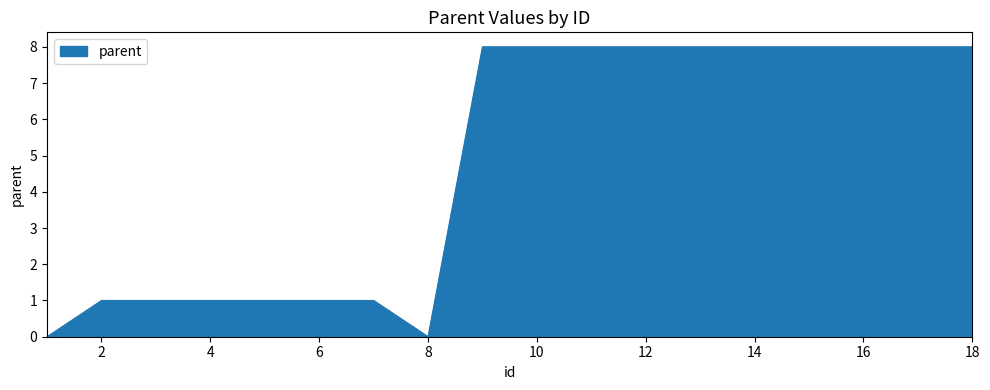

What is the sum of all values?

86